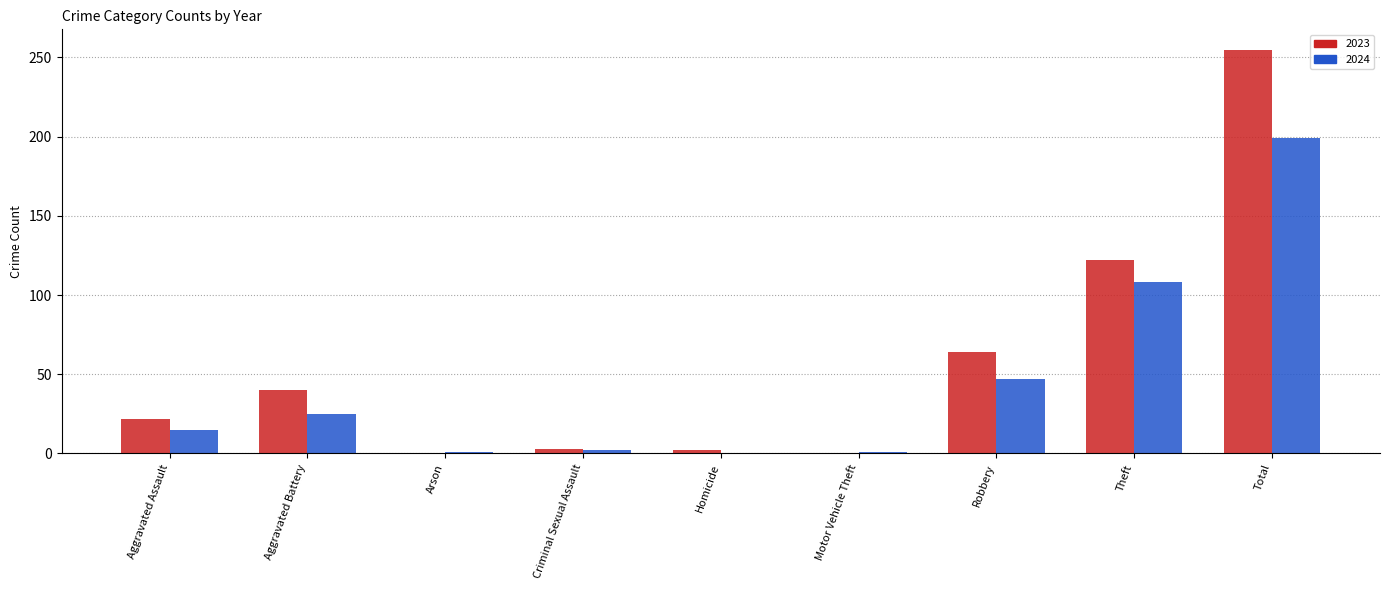

Which series has the largest total across all categories?

2023